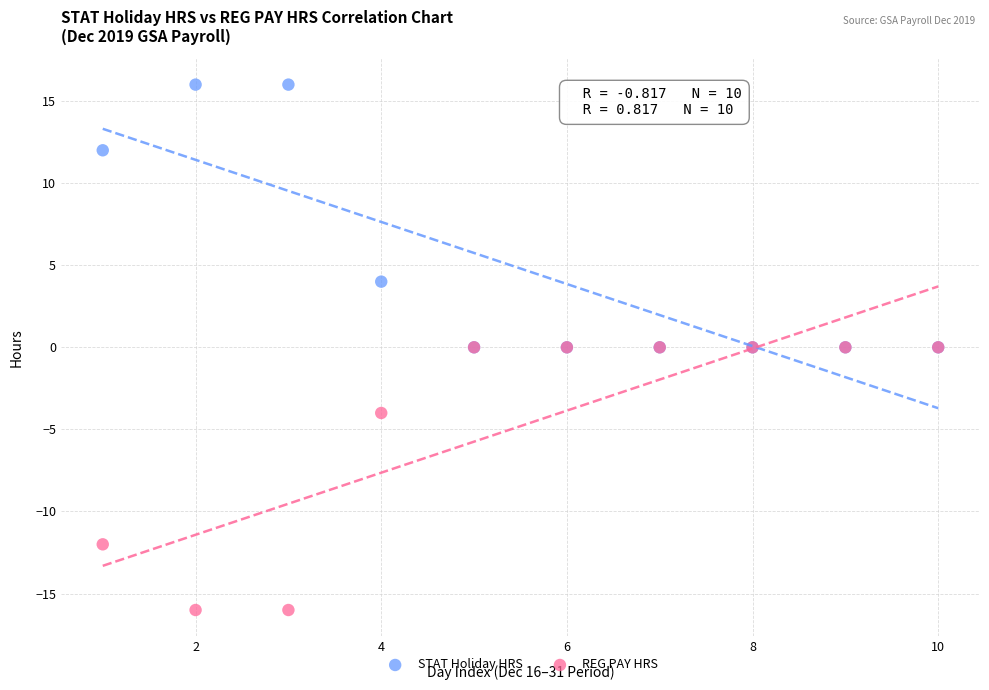

Which series reaches the minimum Y coordinate?

REG PAY HRS